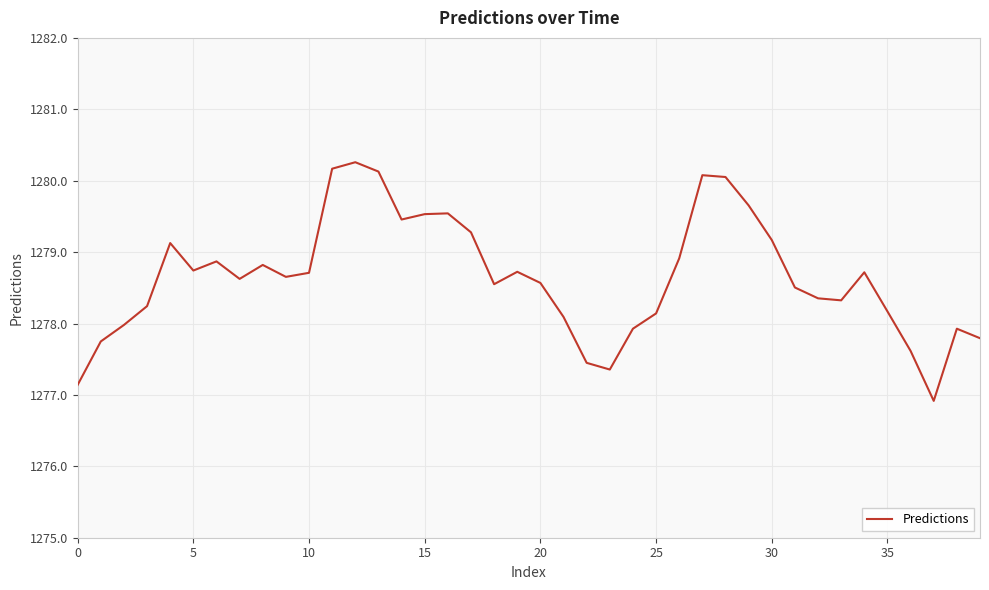

What is the smallest value displayed?

1276.9